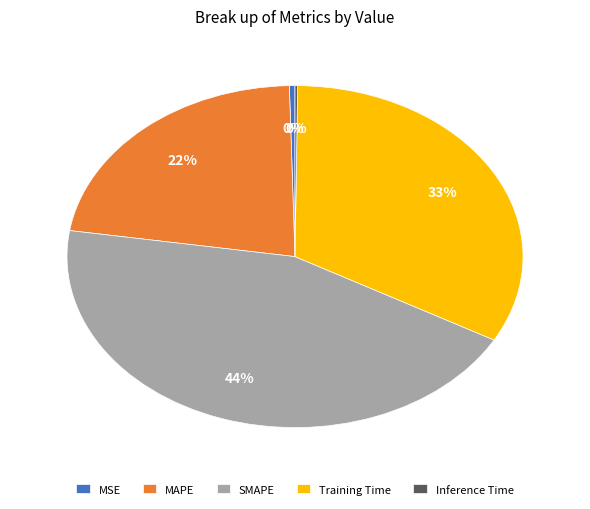

Which category has the biggest portion of the pie?

SMAPE